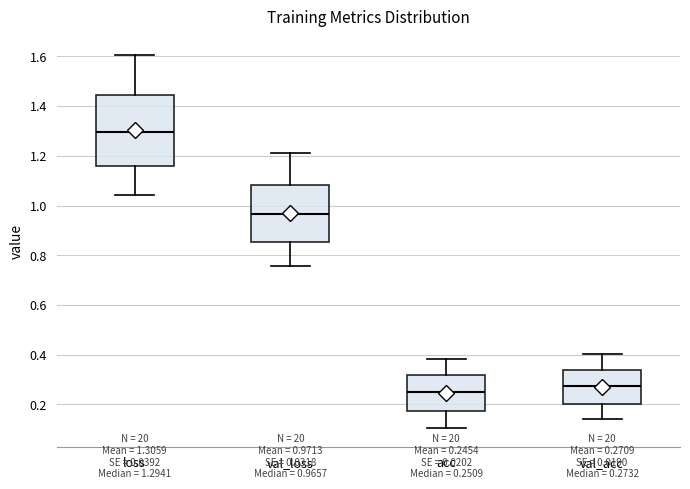

Comparing the boxes themselves (not the whiskers), which one is the tallest?

loss